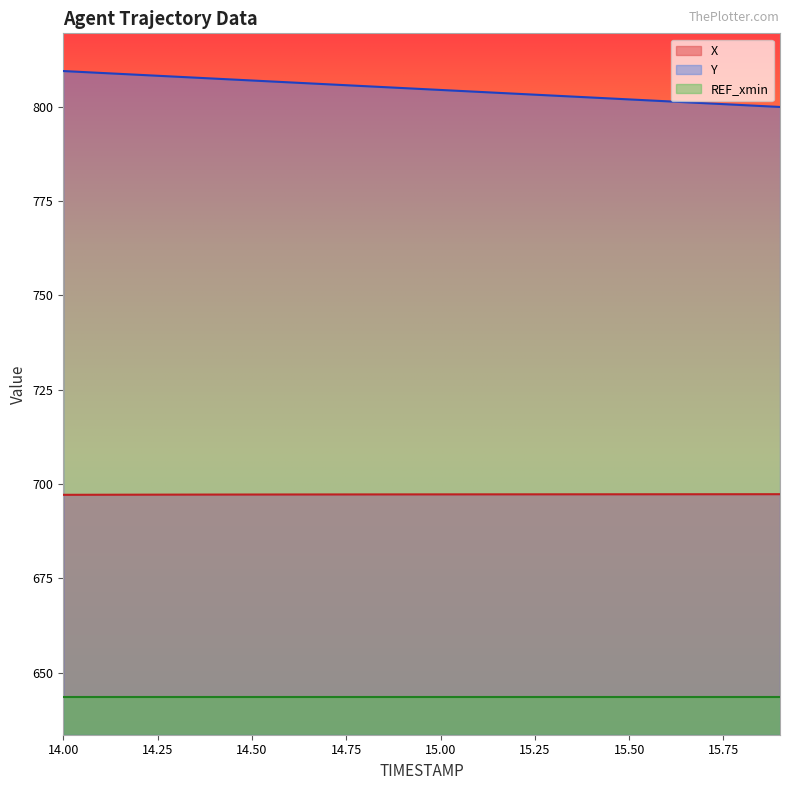

What position from the left is 15.6?

17